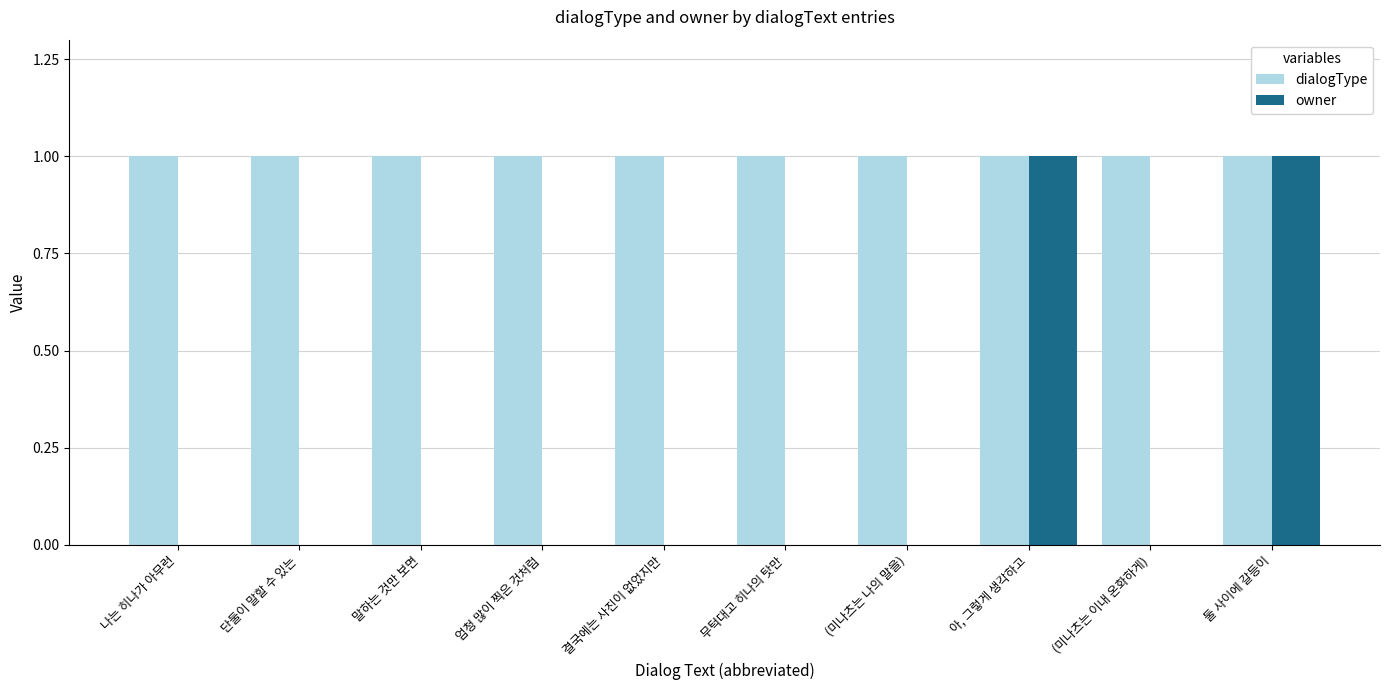

What is the total value across all series at (미나츠는 이내 온화하게)?

1